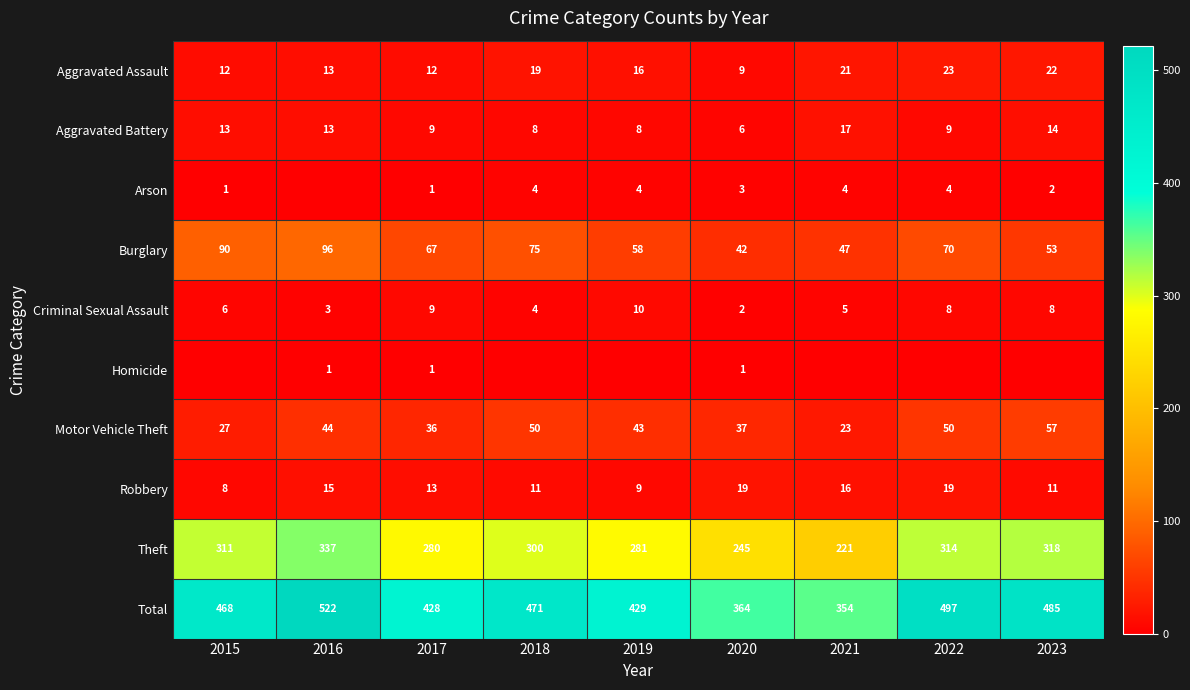

At which category is the sum across all series the highest?

2016